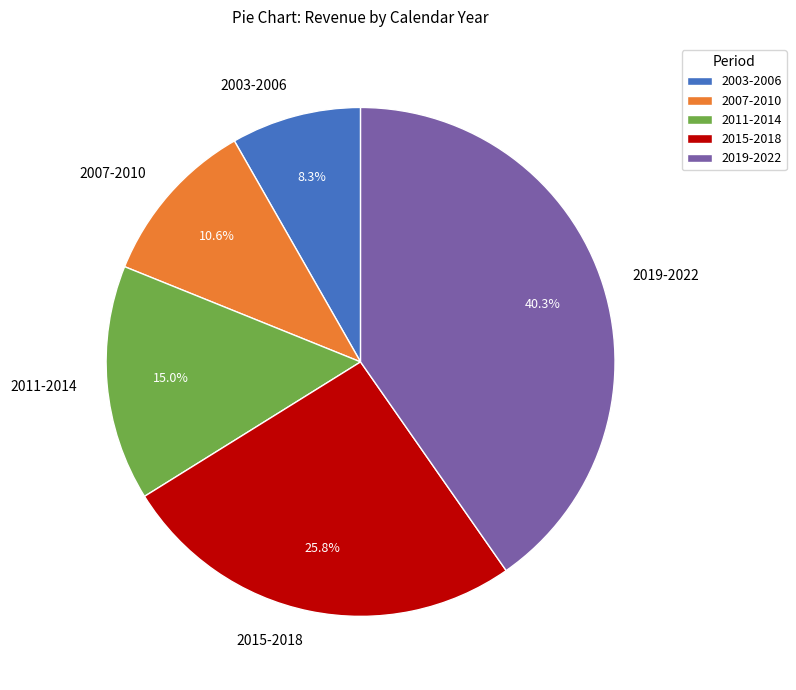

Between 2019-2022 and 2003-2006, which is larger?

2019-2022